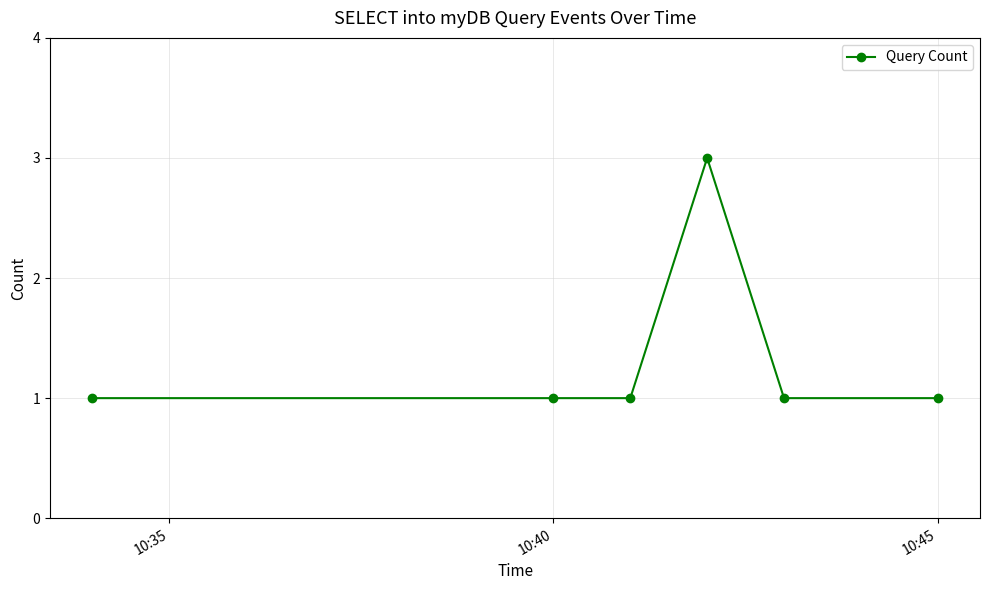

What is the value of the 4th point from the left?

3